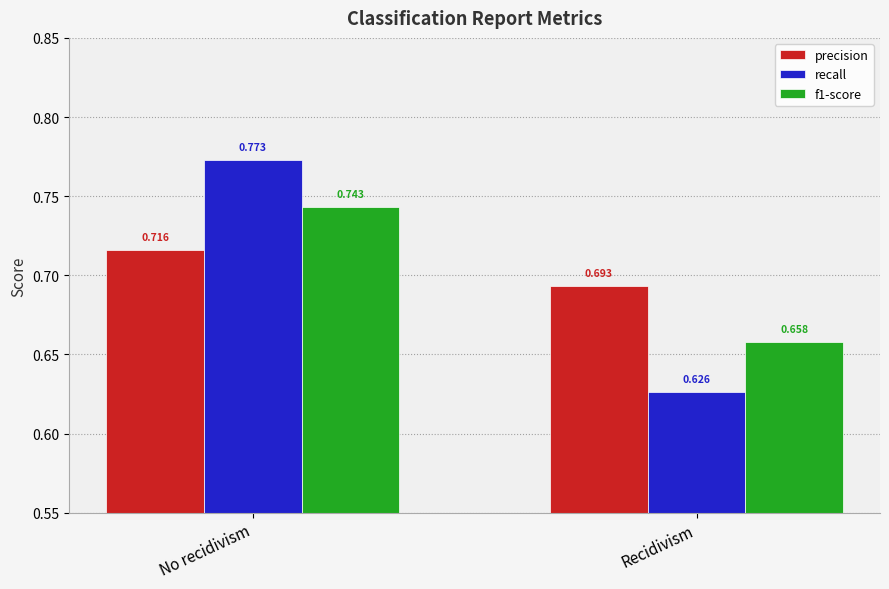

What are all the series names shown in the legend?

precision, recall, f1-score